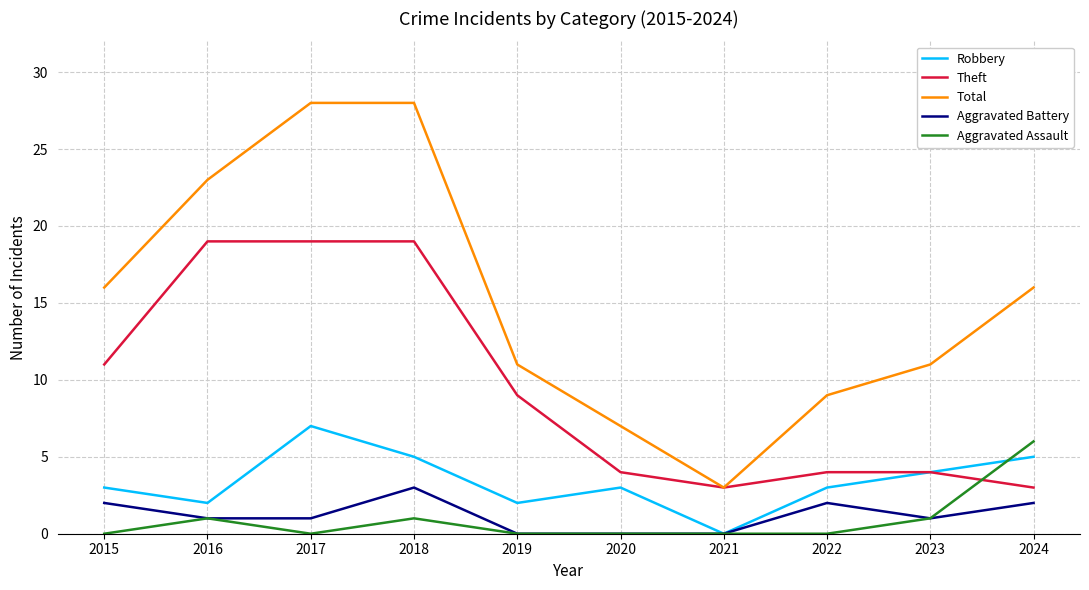

Reading left to right, extract all data points from this chart.

Robbery: 2015=3	2016=2	2017=7	2018=5	2019=2	2020=3	2021=0	2022=3	2023=4	2024=5
Theft: 2015=11	2016=19	2017=19	2018=19	2019=9	2020=4	2021=3	2022=4	2023=4	2024=3
Total: 2015=16	2016=23	2017=28	2018=28	2019=11	2020=7	2021=3	2022=9	2023=11	2024=16
Aggravated Battery: 2015=2	2016=1	2017=1	2018=3	2019=0	2020=0	2021=0	2022=2	2023=1	2024=2
Aggravated Assault: 2015=0	2016=1	2017=0	2018=1	2019=0	2020=0	2021=0	2022=0	2023=1	2024=6